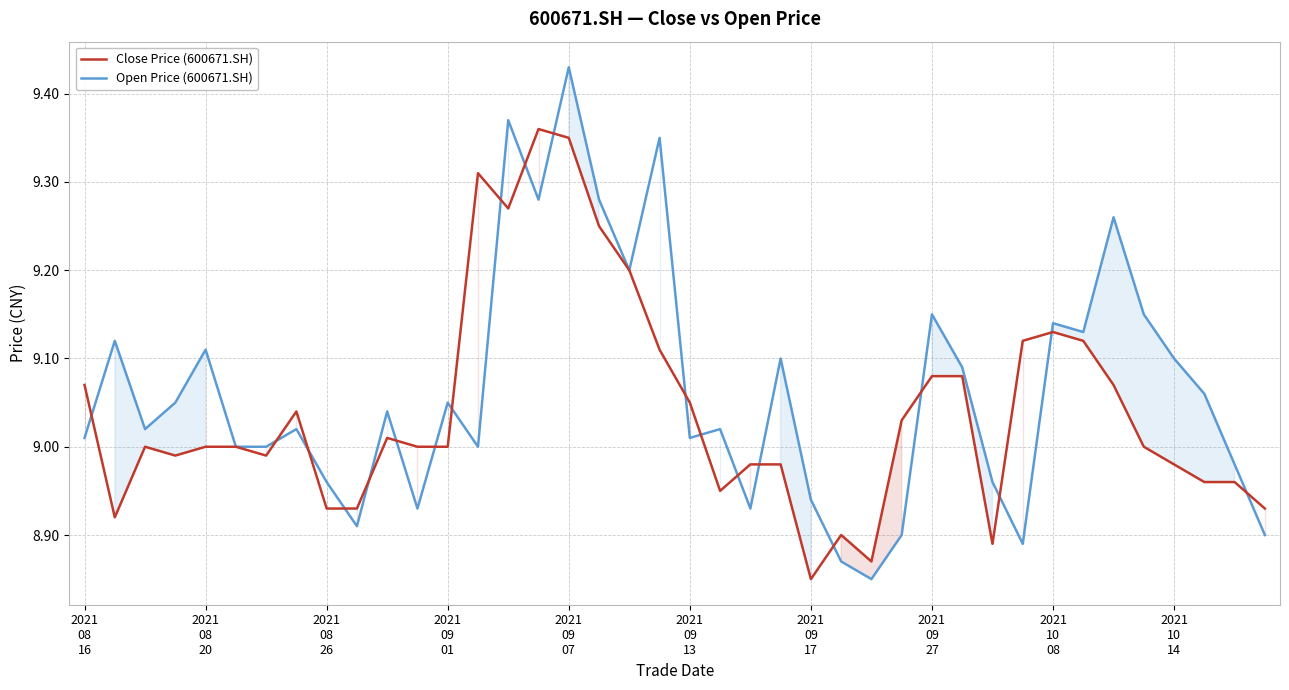

Which series has the largest range (max minus min)?

Open Price (600671.SH)